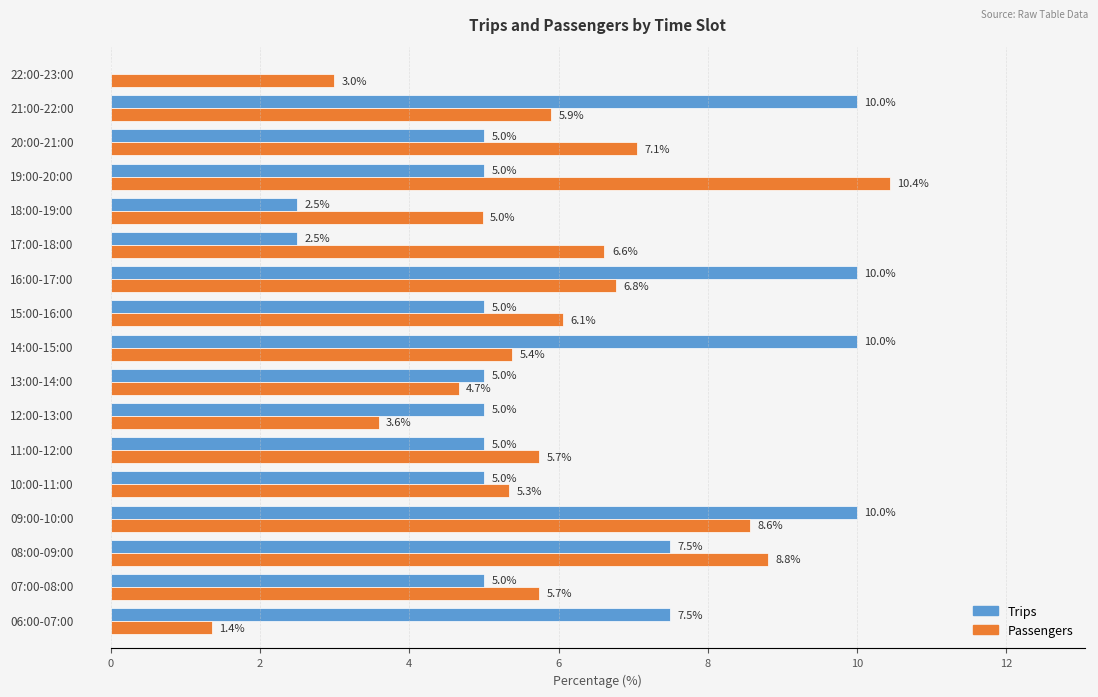

What is the highest value of the Passengers series?

10.4